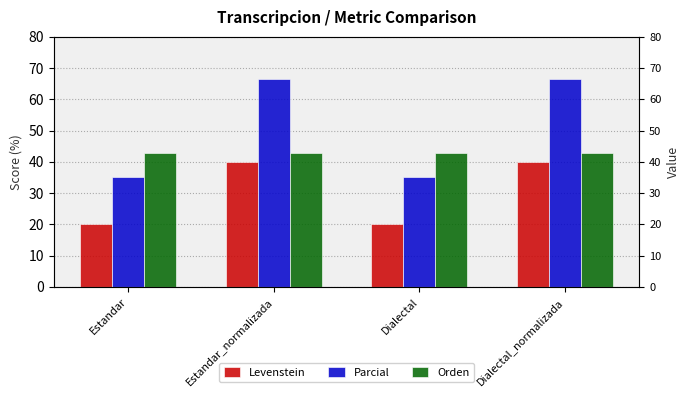

At which label does Parcial first exceed 66?

Estandar_normalizada